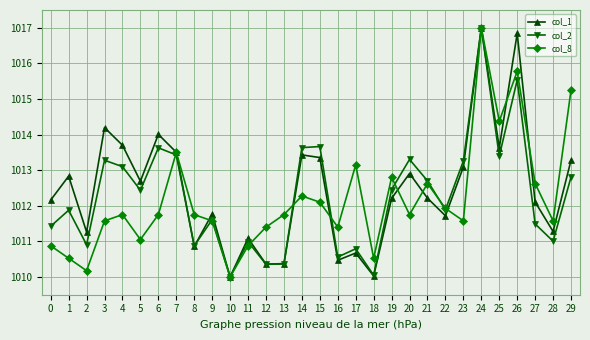

At which label does col_8 reach its minimum?

10